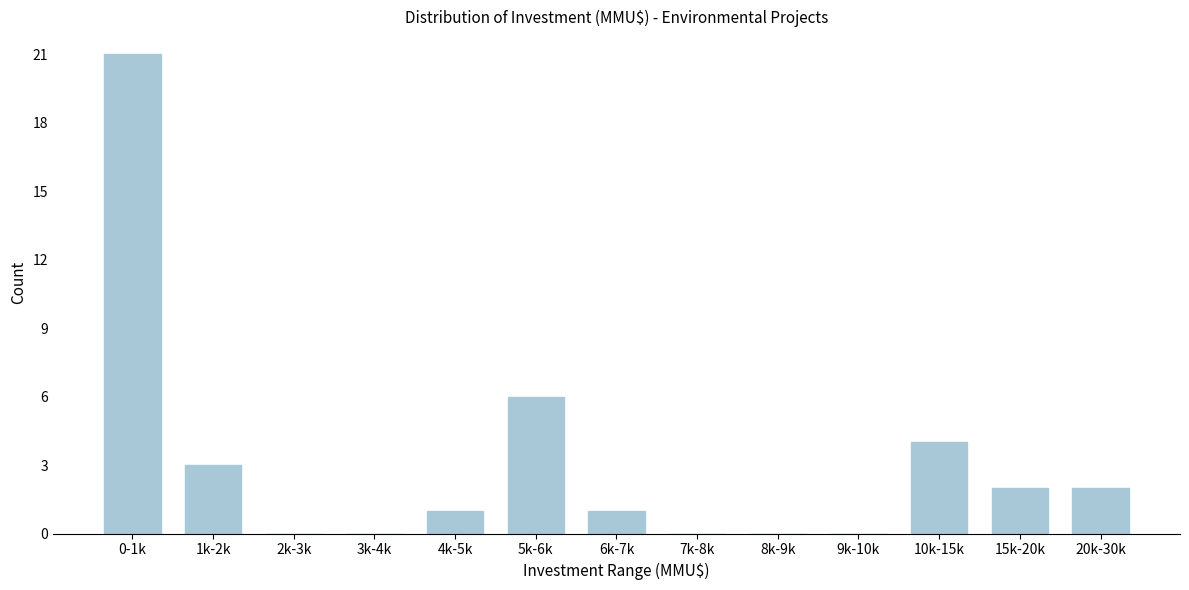

Reading left to right, extract all data points from this chart.

0-1k=21	1k-2k=3	2k-3k=0	3k-4k=0	4k-5k=1	5k-6k=6	6k-7k=1	7k-8k=0	8k-9k=0	9k-10k=0	10k-15k=4	15k-20k=2	20k-30k=2